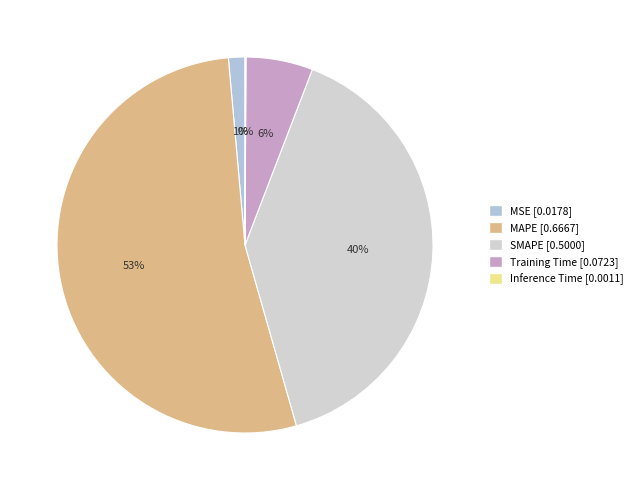

Do MSE and Inference Time together represent more than half of the pie?

No